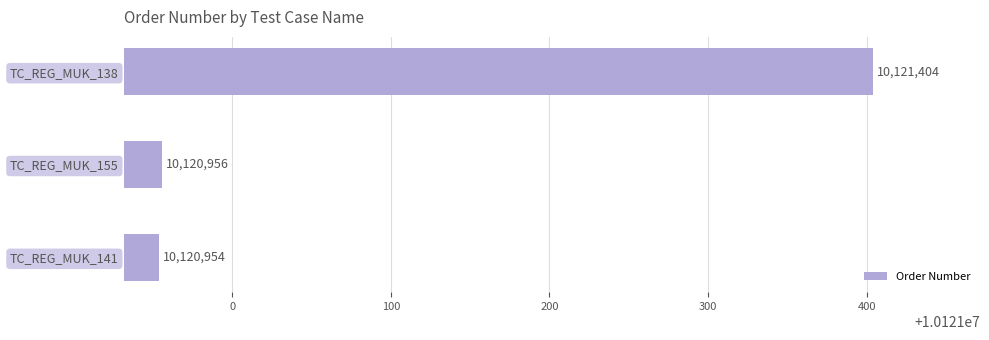

Are the bars horizontal?

Yes